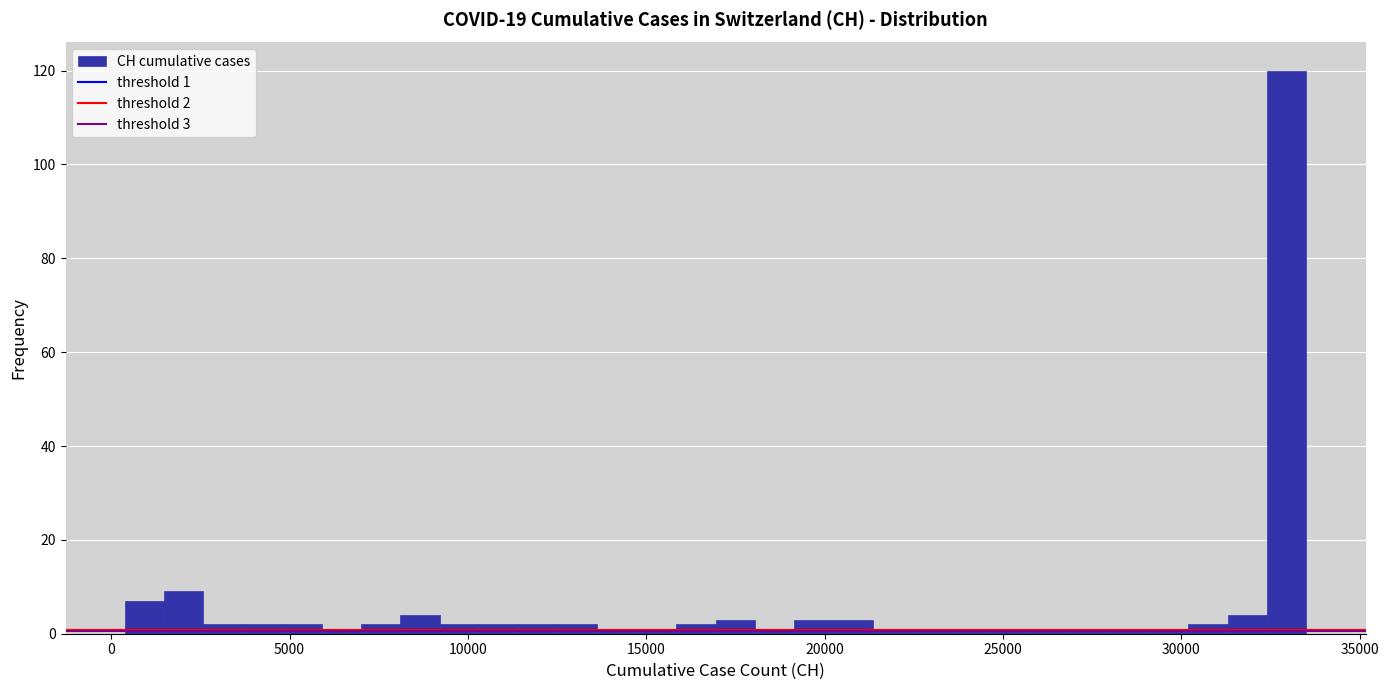

Around what value on the x-axis is the tallest bar? Give the approximate position of its centre, as read against the axis.

33000